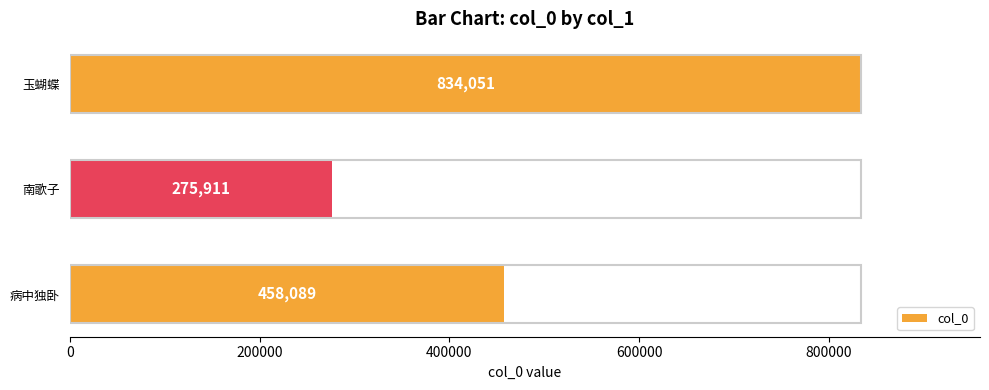

Count the number of categories in the chart.

3